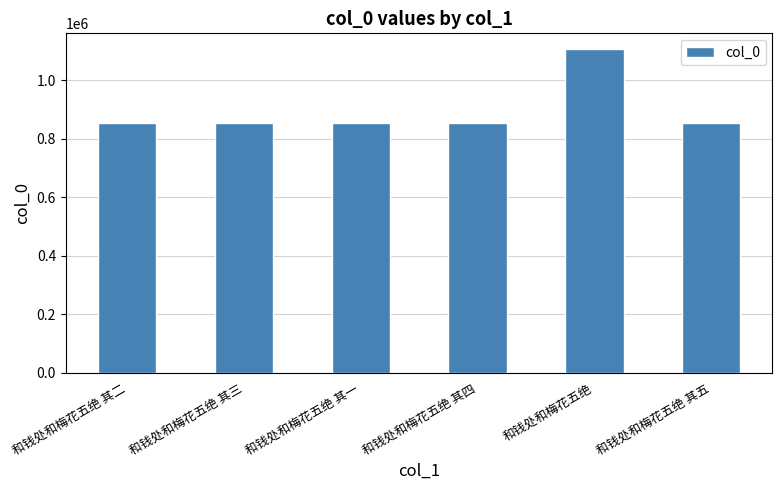

What is the difference between the values at 和钱处和梅花五绝 其二 and 和钱处和梅花五绝 其一?

4